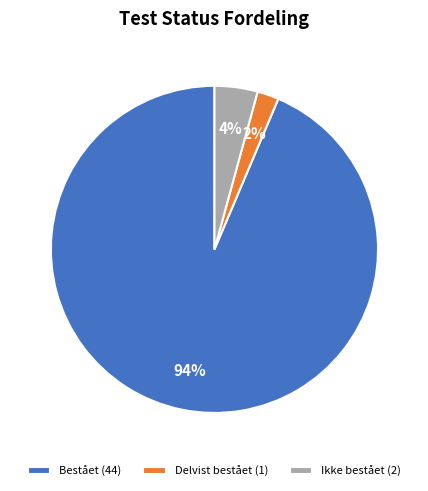

How many segments does this pie chart have?

3